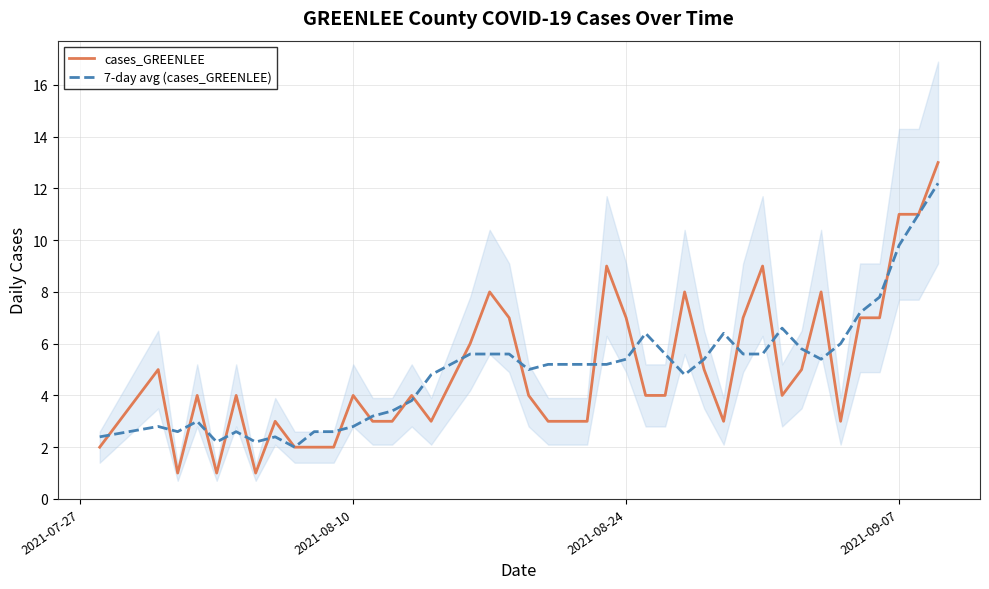

Is this an area chart (filled region under the line)?

No